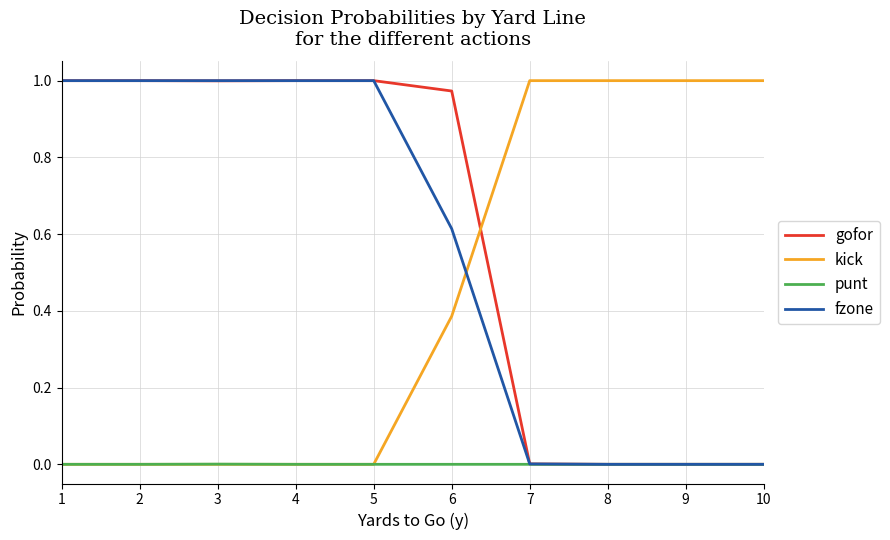

The gofor series shows 0.4 at 3. True or false?

False